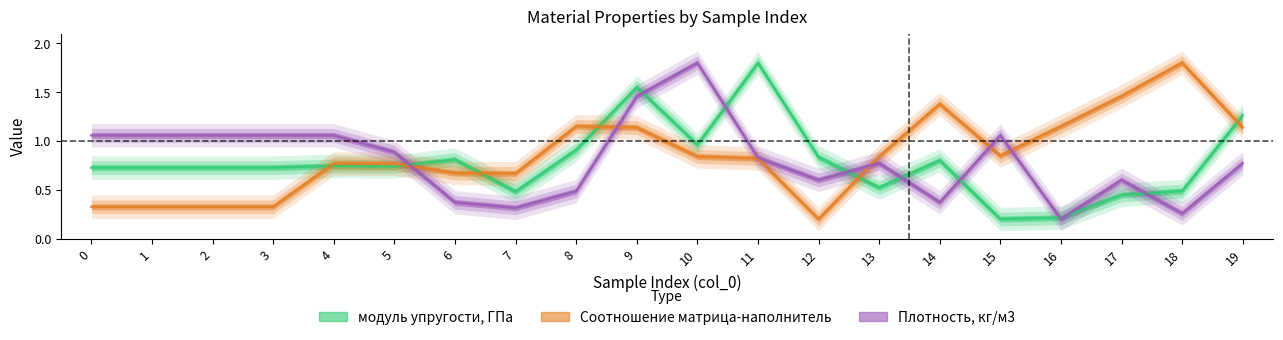

What is the value of the Плотность, кг/м3 point at the 1st from the left?

1.1